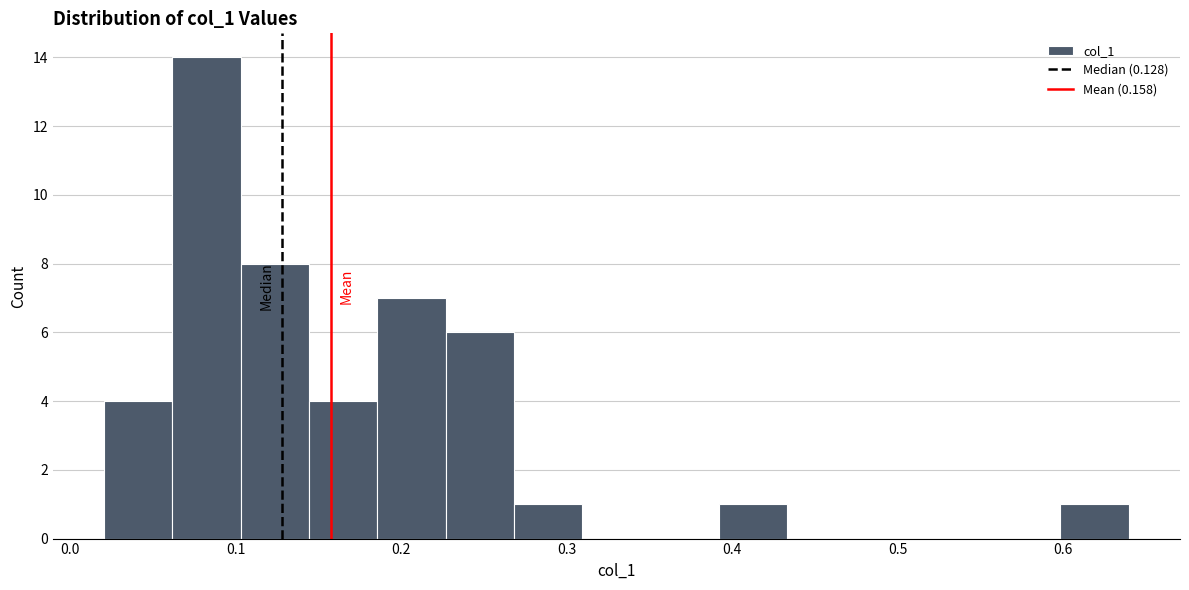

Which range on the x-axis has the tallest bar?

0.06 to 0.10